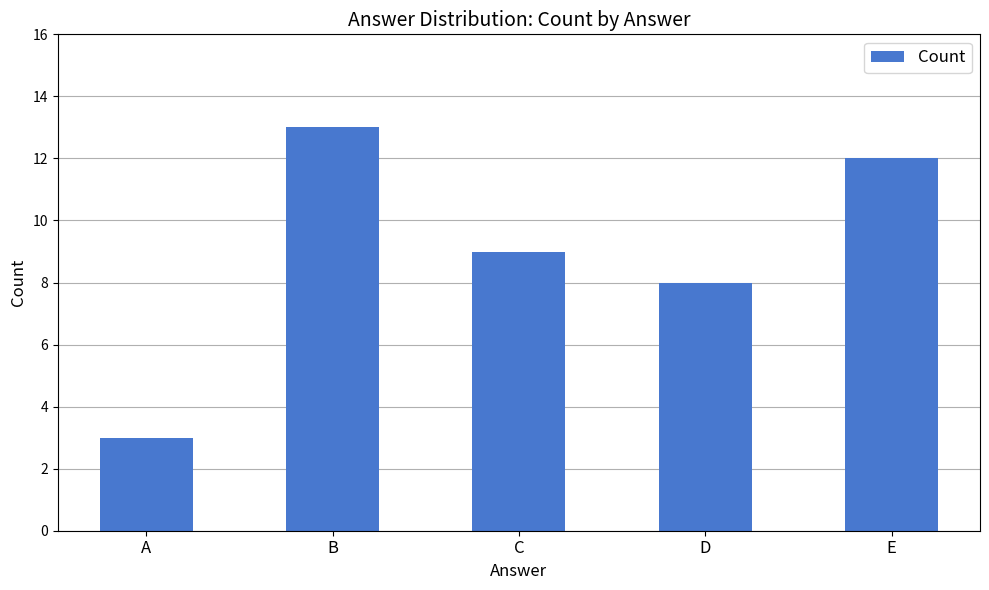

What is the greatest value displayed?

13